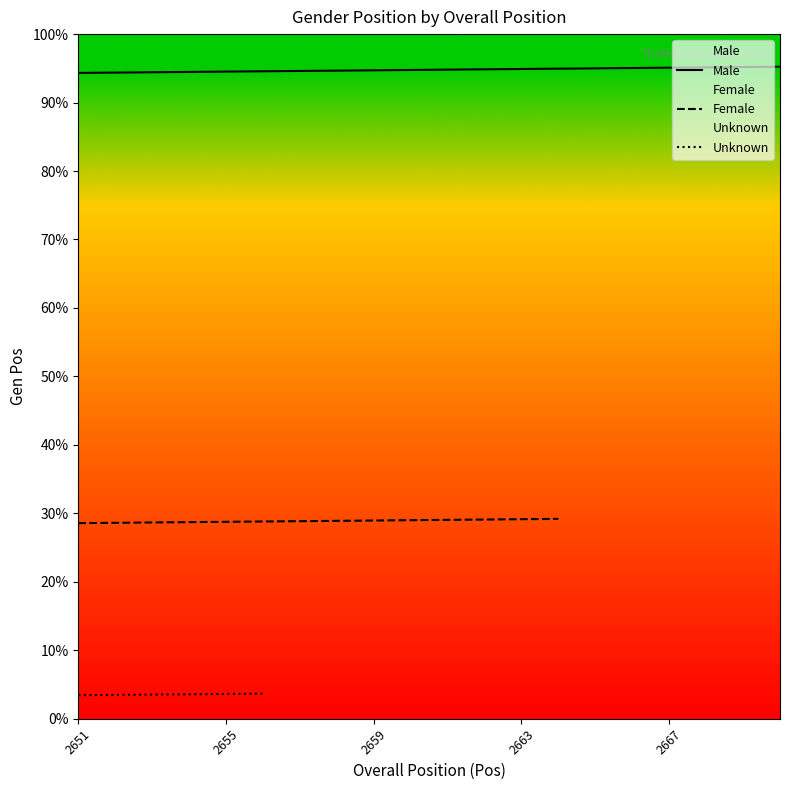

At which label does Male reach its minimum?

2651